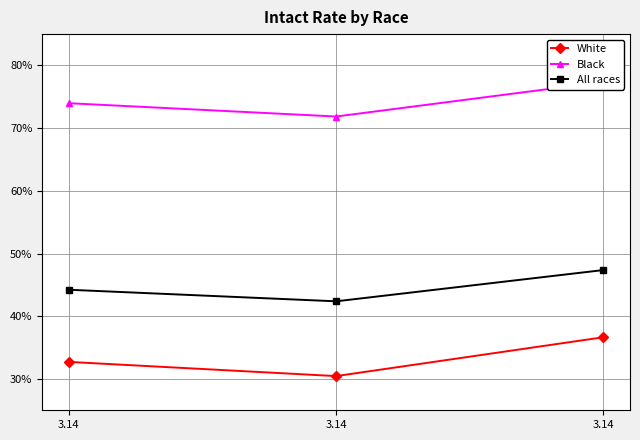

Read the Black value at 3.14.

0.8